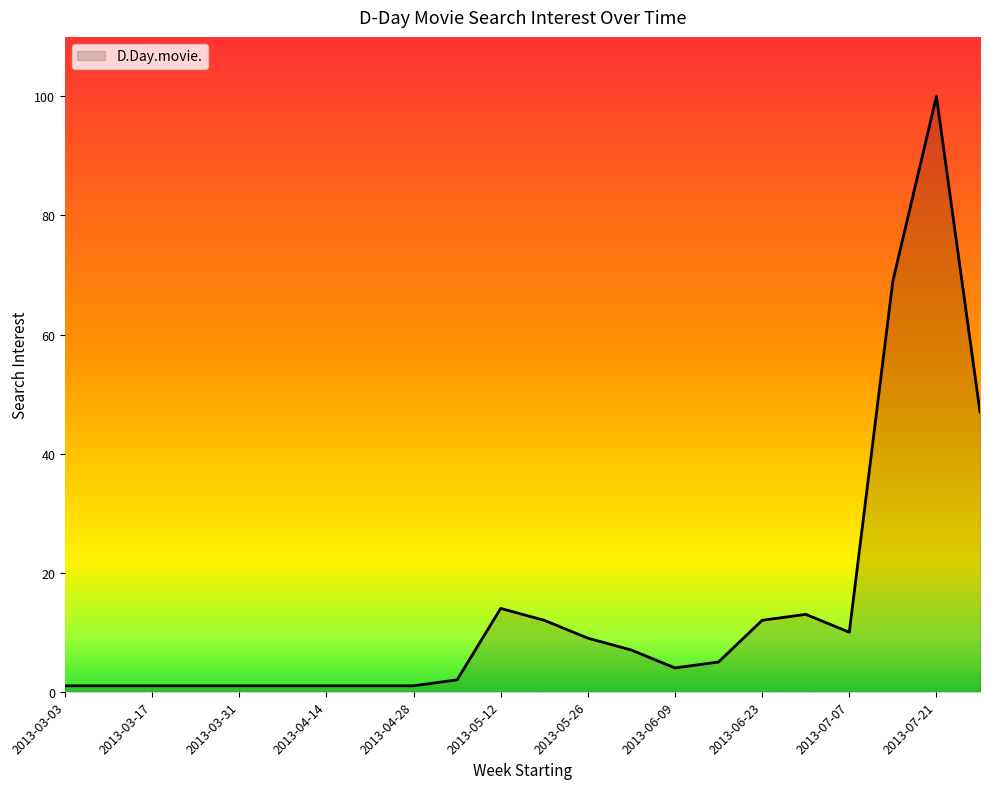

What is the maximum value shown in the chart?

100